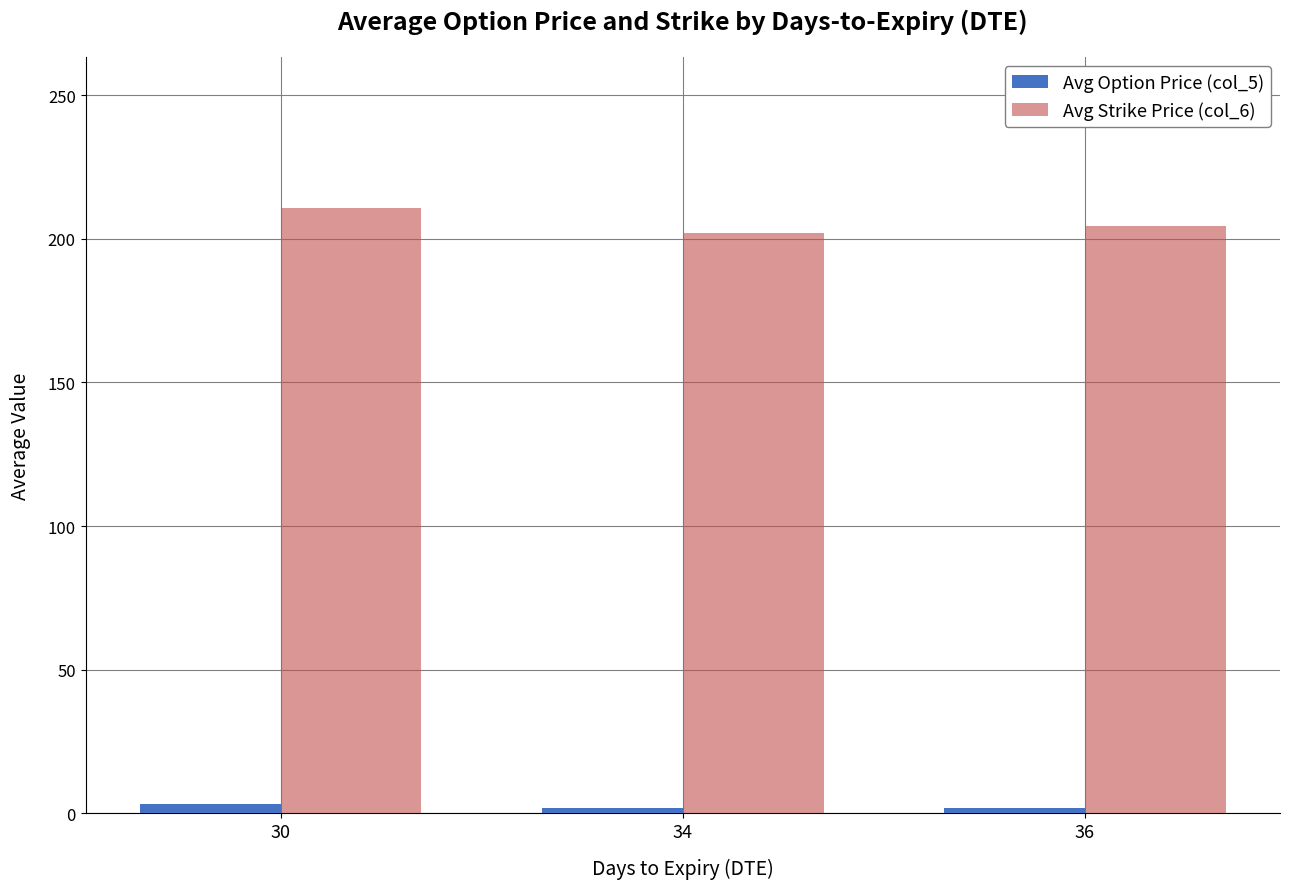

What is the highest value of the Avg Option Price (col_5) series?

3.3